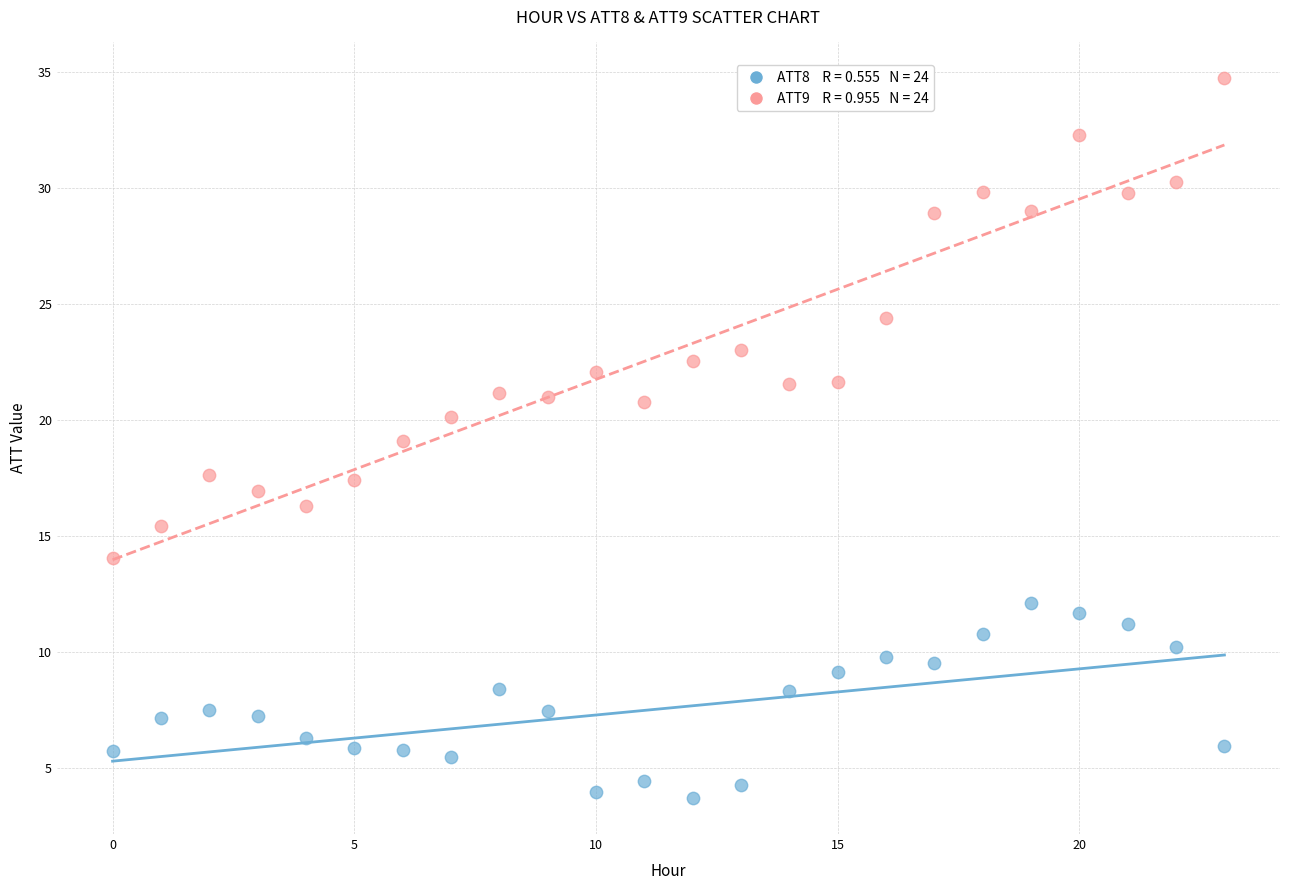

Across all data points, what is the range of Y values (max minus min)?

31.0